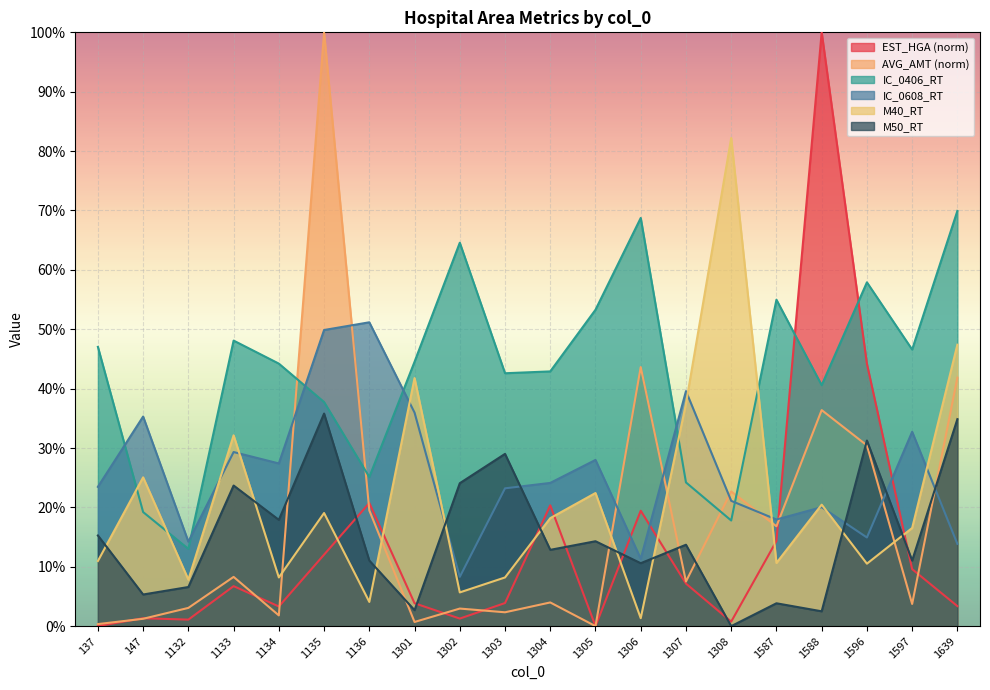

How many data points in M40_RT are less than 18?

10